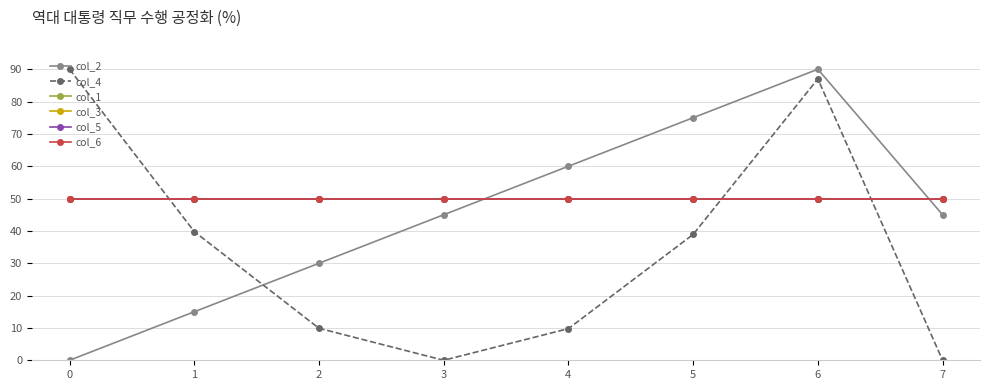

Is this an area chart (filled region under the line)?

No